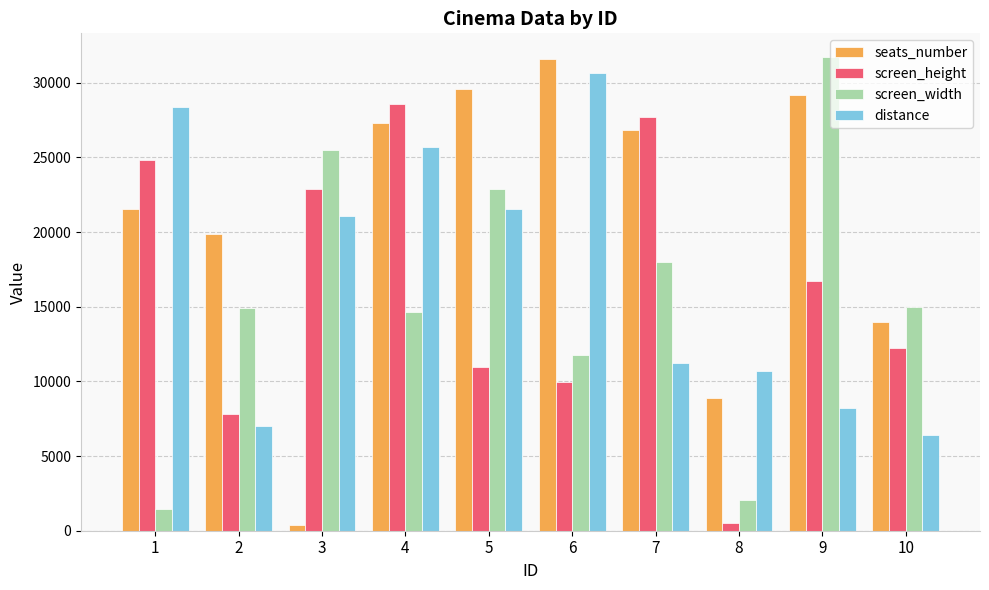

Is the value of seats_number at 2 greater than the value of screen_height at 6?

Yes